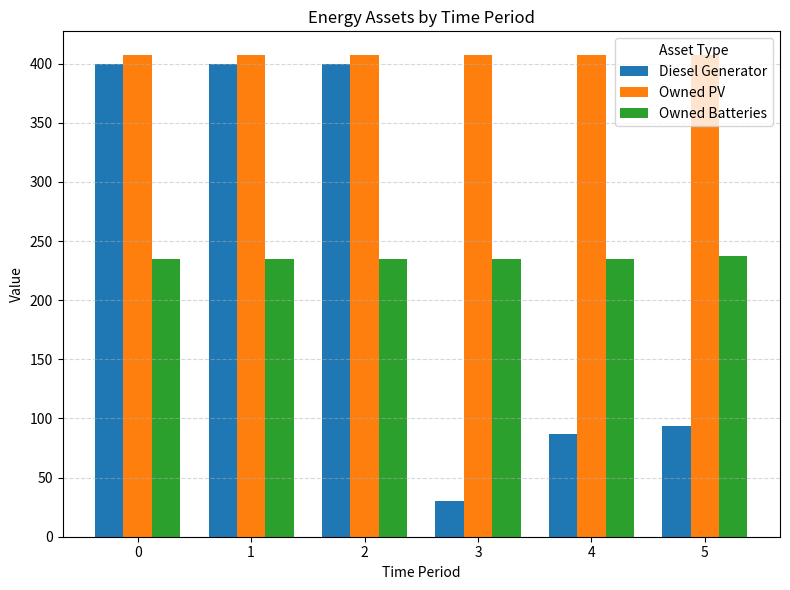

What is the value of the Owned Batteries bar at the 4th from the left?

235